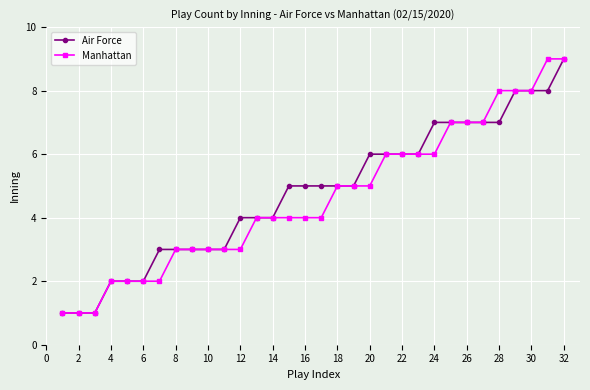

How many series are shown in this chart?

2